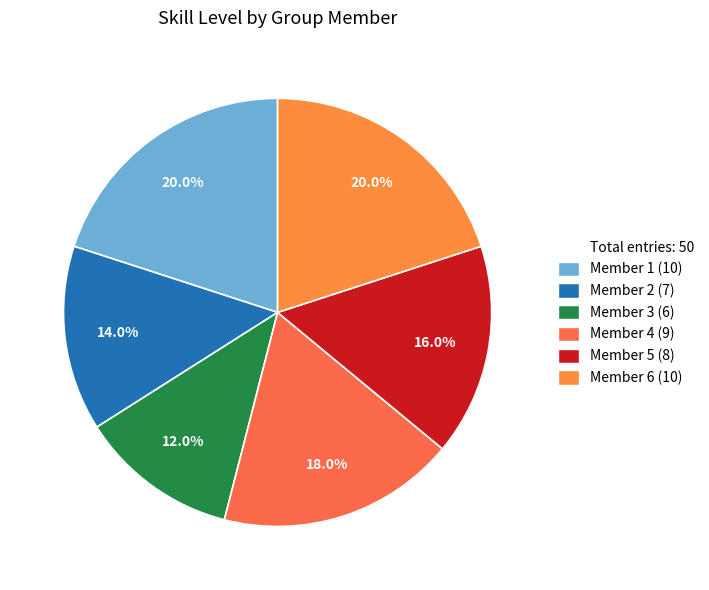

To the nearest percent, what is the difference between the largest and smallest slice percentages?

8%